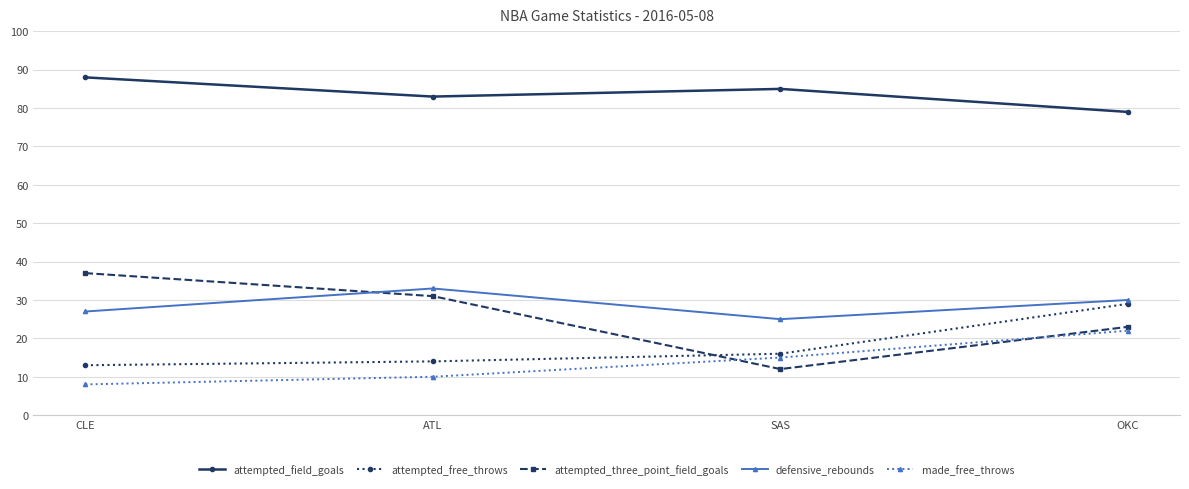

What is the value of the defensive_rebounds point at the 2nd from the left?

33